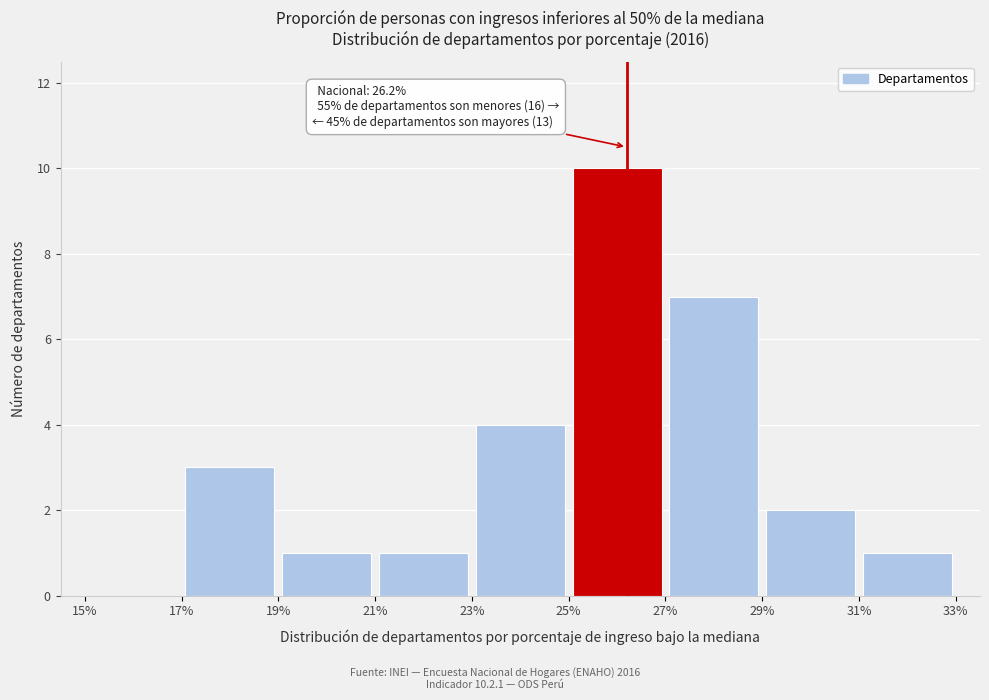

Which range on the x-axis has the tallest bar?

25% to 27%